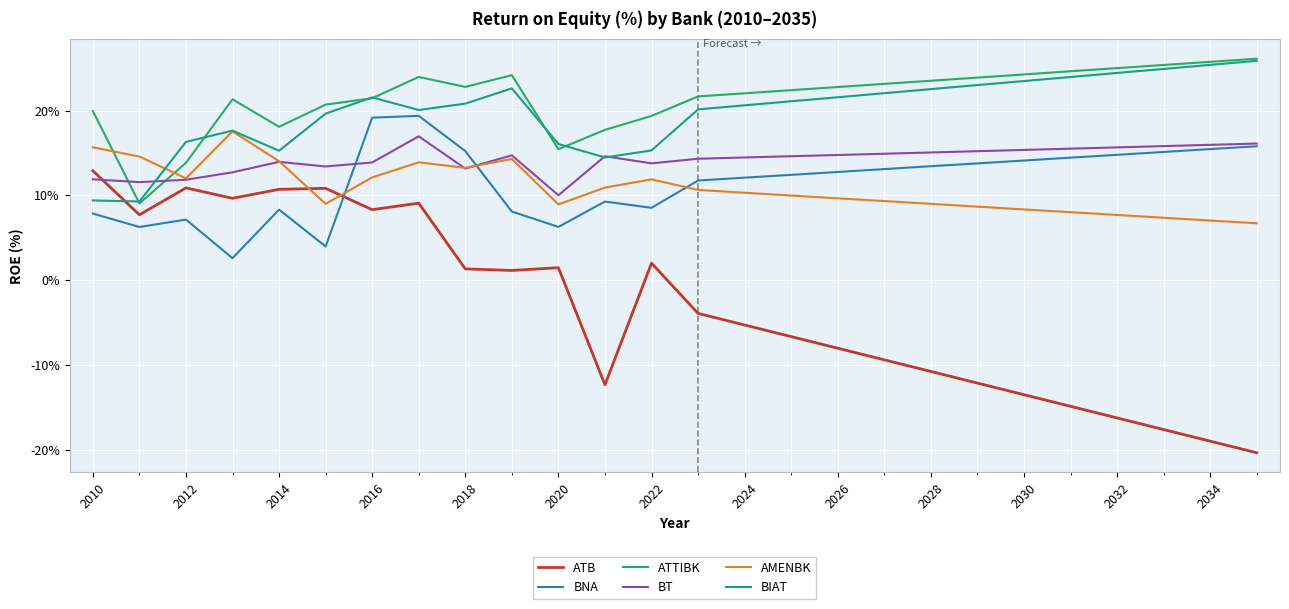

Which series has the widest spread of values?

ATB